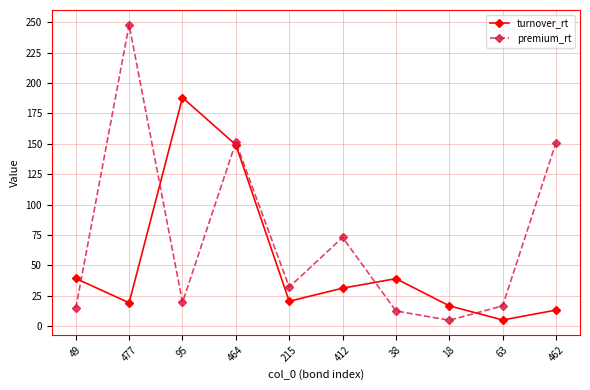

True or false: premium_rt has a value of 207.8 at 464.

False